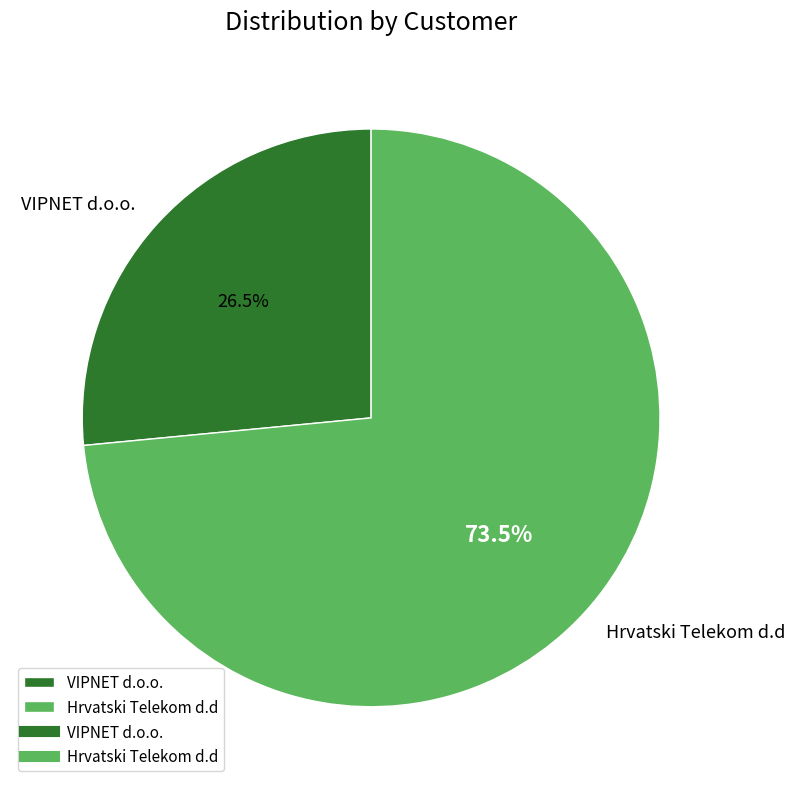

How much of the chart is everything except VIPNET d.o.o.?

73.5%